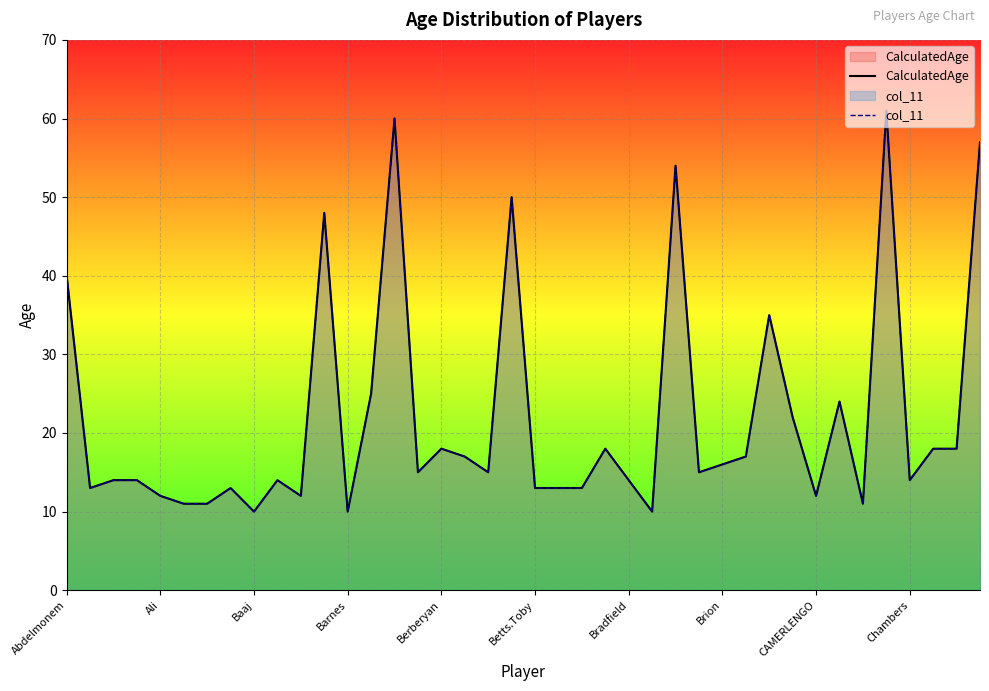

What value does the CalculatedAge series have at 37, to the nearest 5?

20